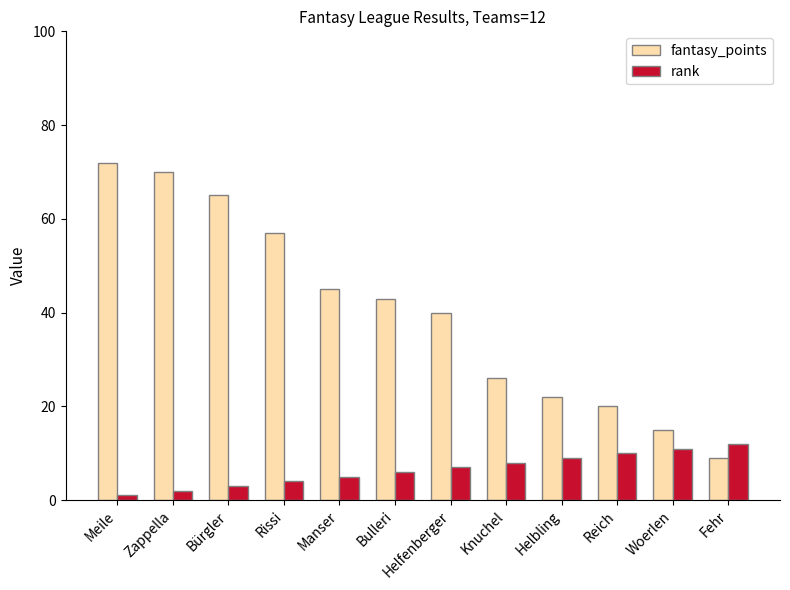

The value of fantasy_points at Helbling is 14. True or false?

False